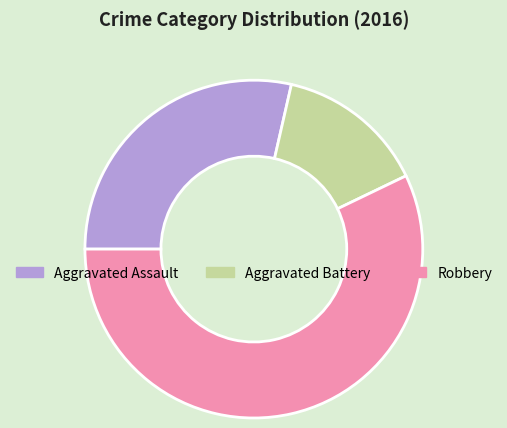

Is there a majority slice in this chart?

Yes